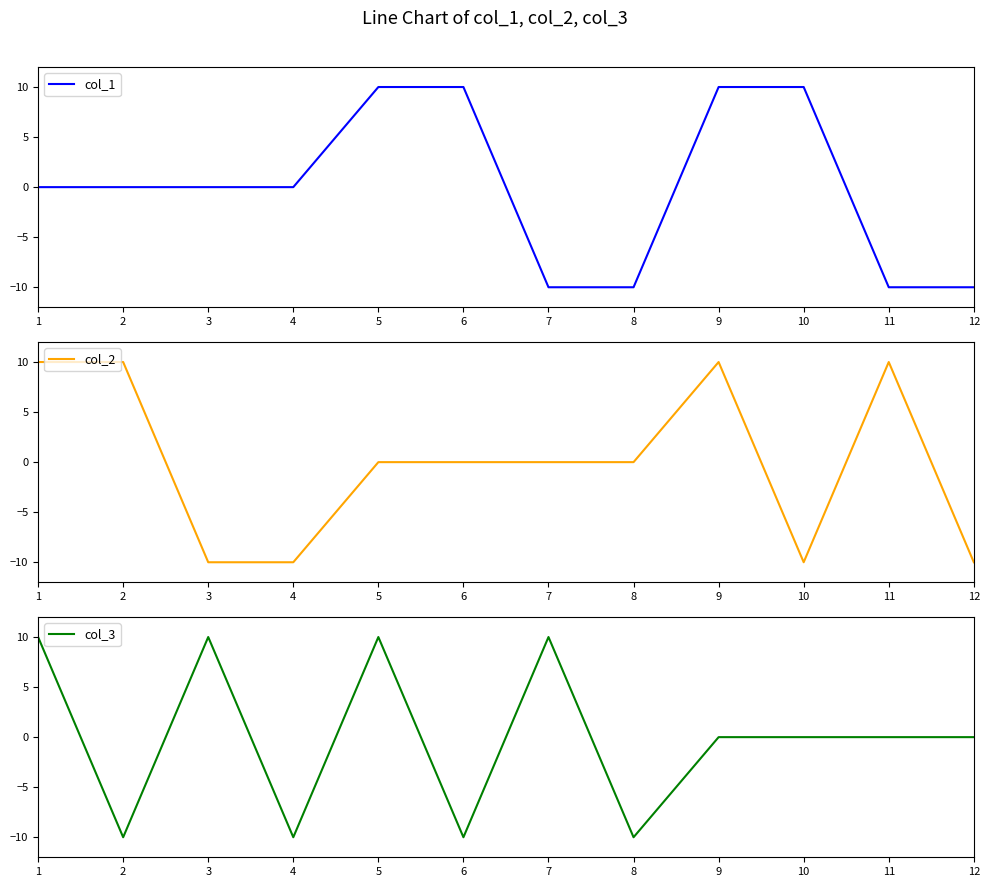

Between which two adjacent categories do col_1 and col_2 first intersect?

2 and 3